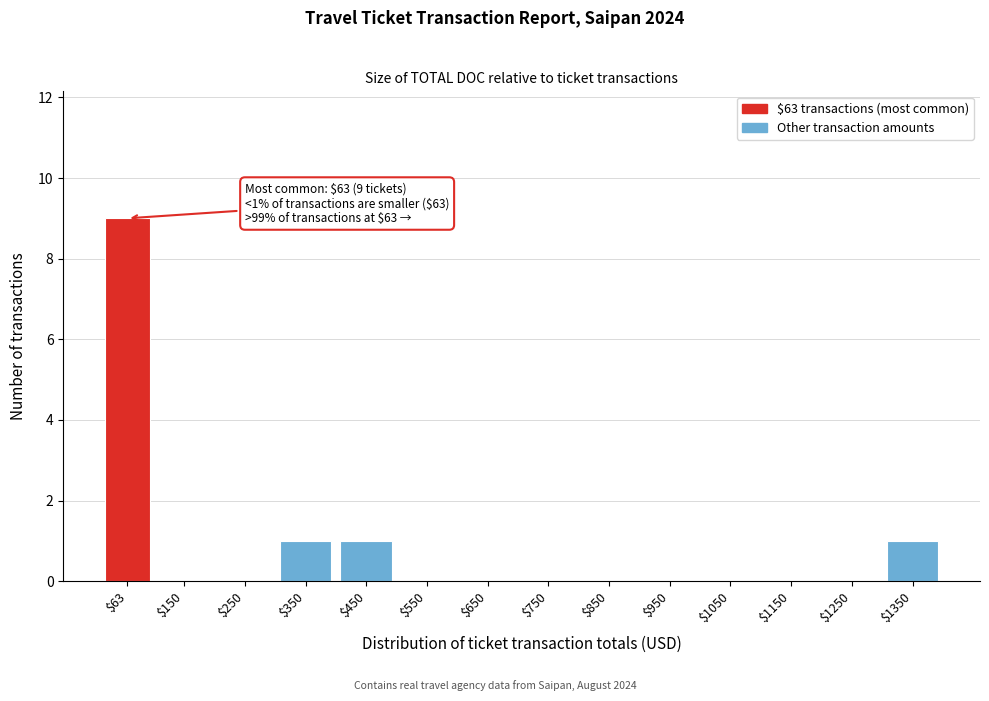

Is it true that the value at $950 is 0?

True